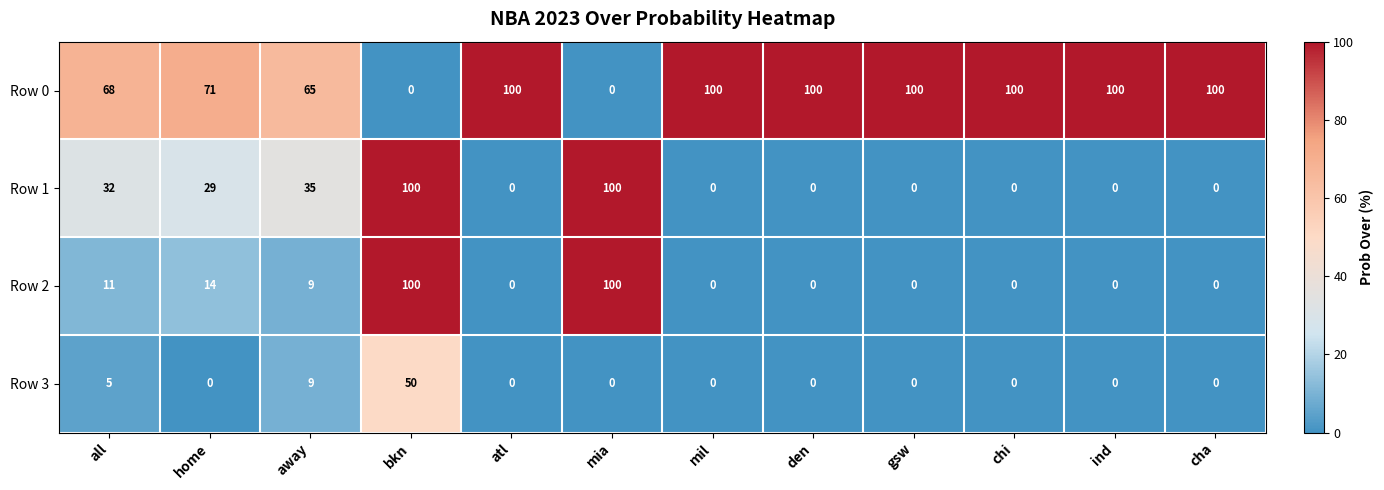

The Row 1 series shows 32 at all. True or false?

True